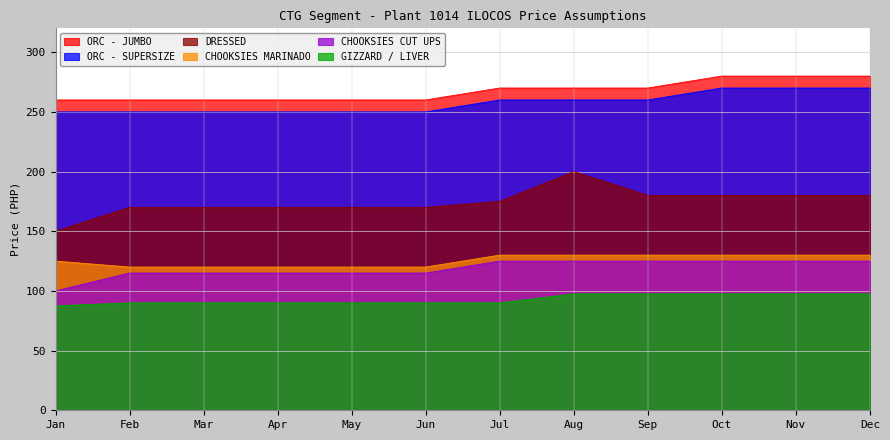

Count the number of categories in the chart.

12